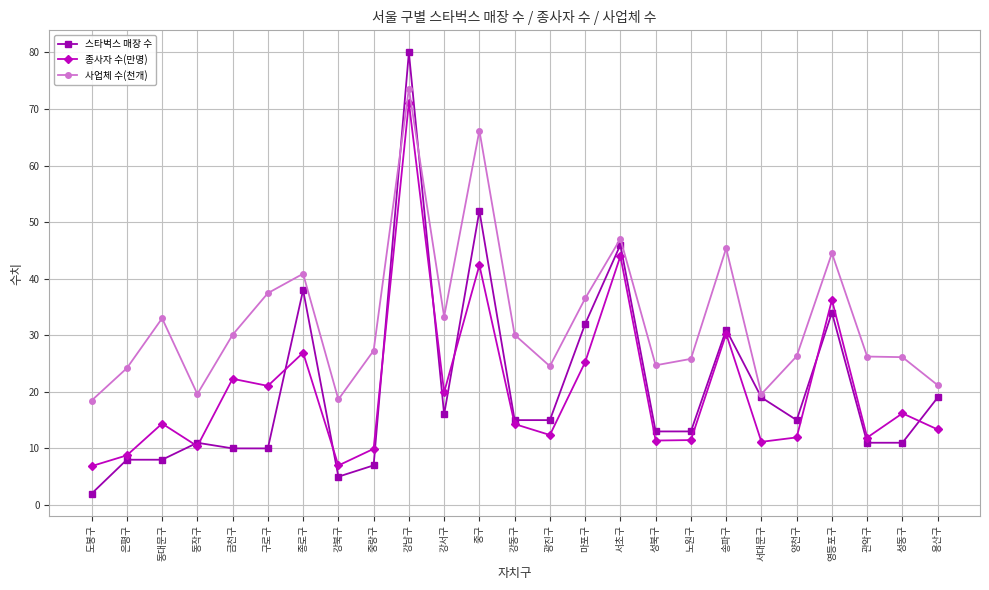

Is it true that 스타벅스 매장 수 equals 34.0 at 영등포구?

True